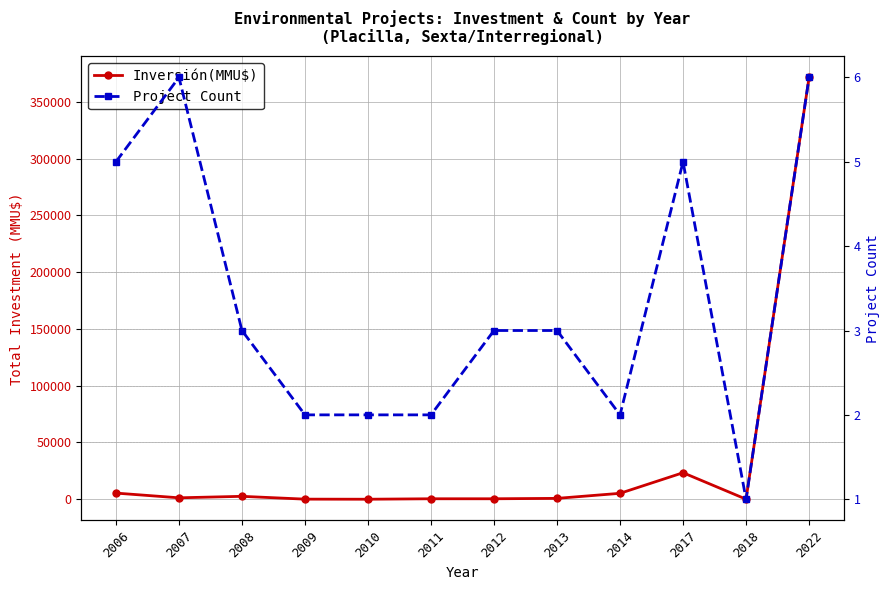

Count the number of data series in this chart.

2